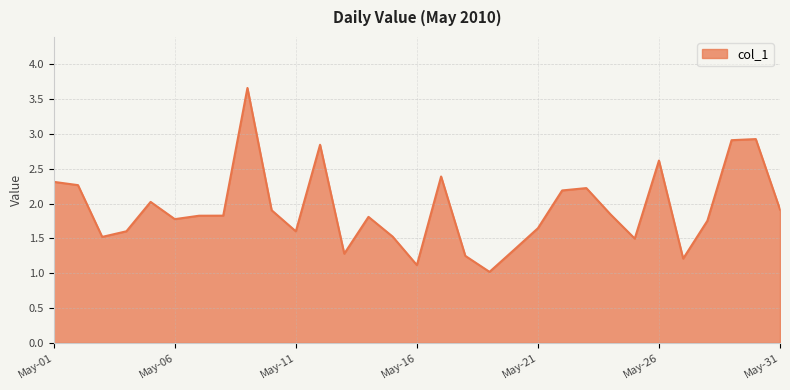

True or false: the data has more than 1 interior local peaks.

True